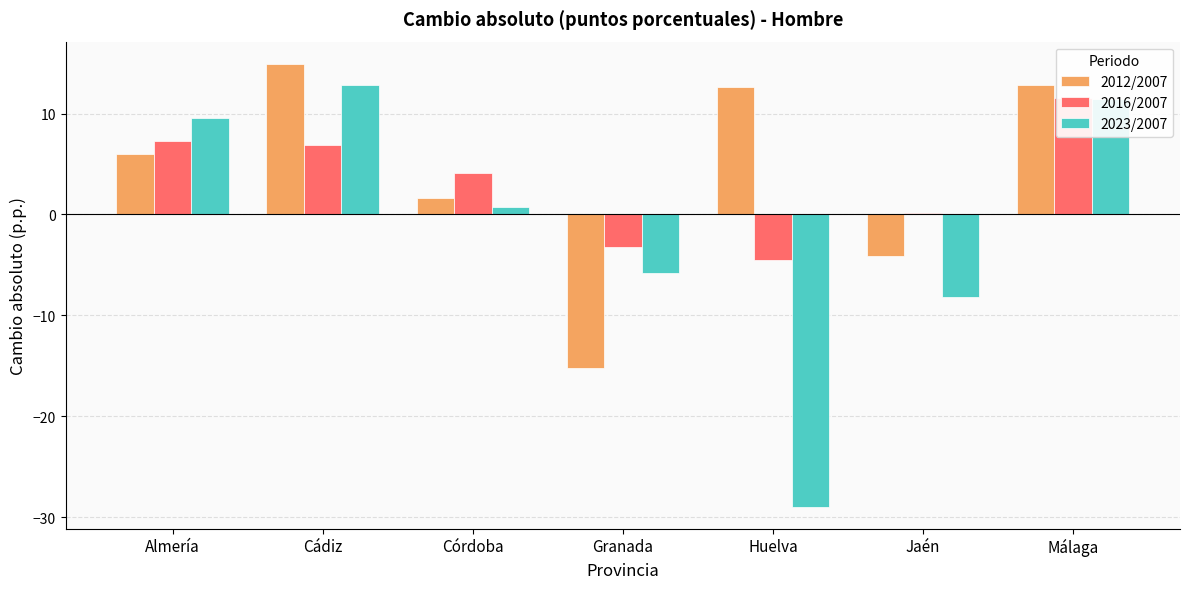

What is the sum of all 2012/2007 values?

28.6